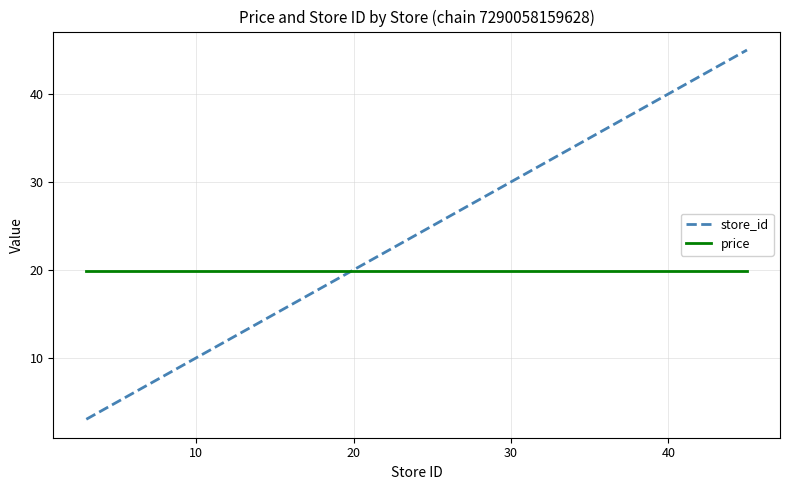

Which series ends up on top after the final intersection of price and store_id?

store_id